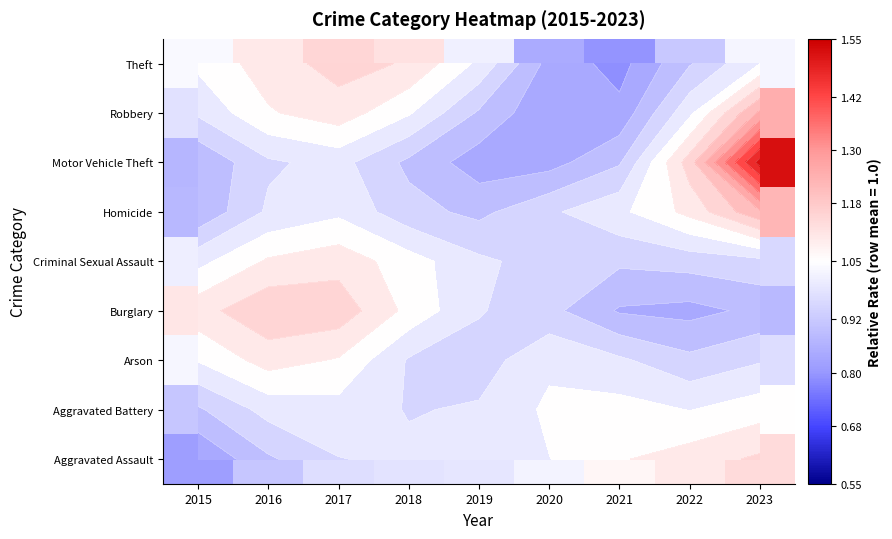

Read the Burglary value at 2021.

0.9